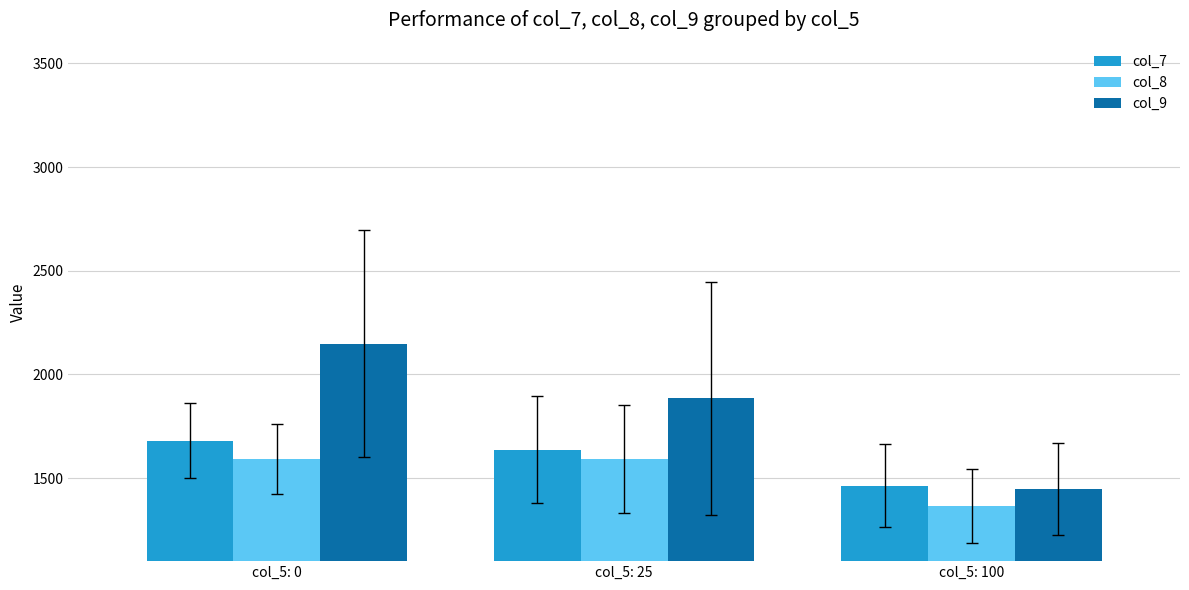

What is the maximum value for col_9?

2148.3